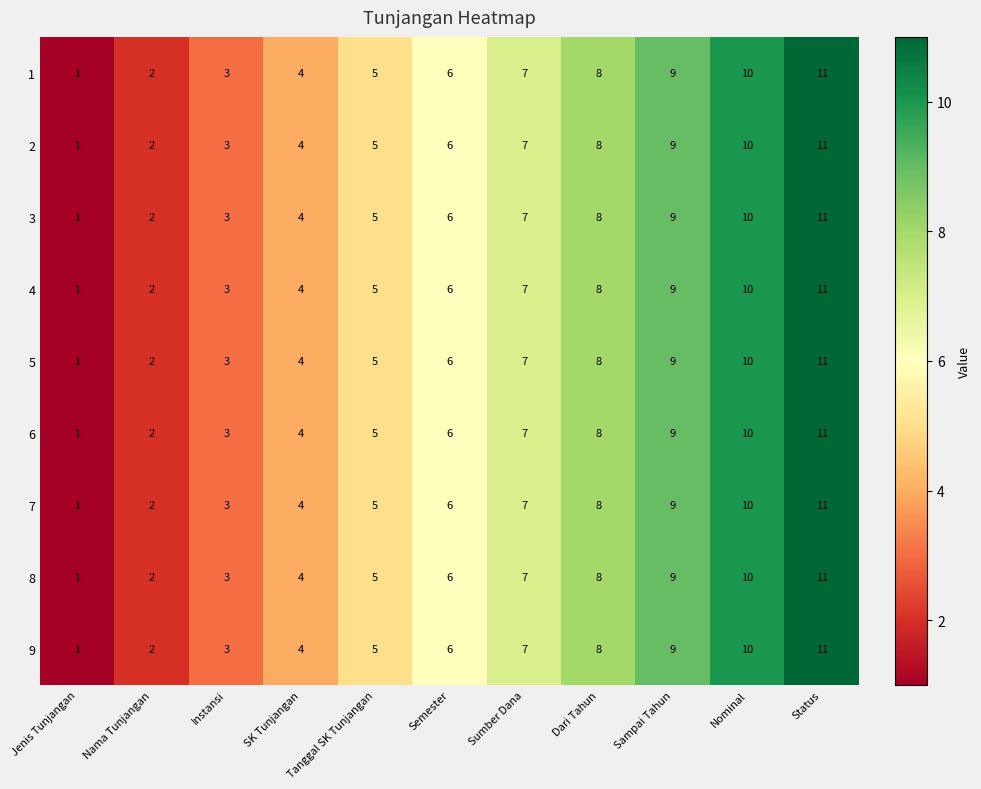

Which category has the lowest value across all series?

Jenis Tunjangan